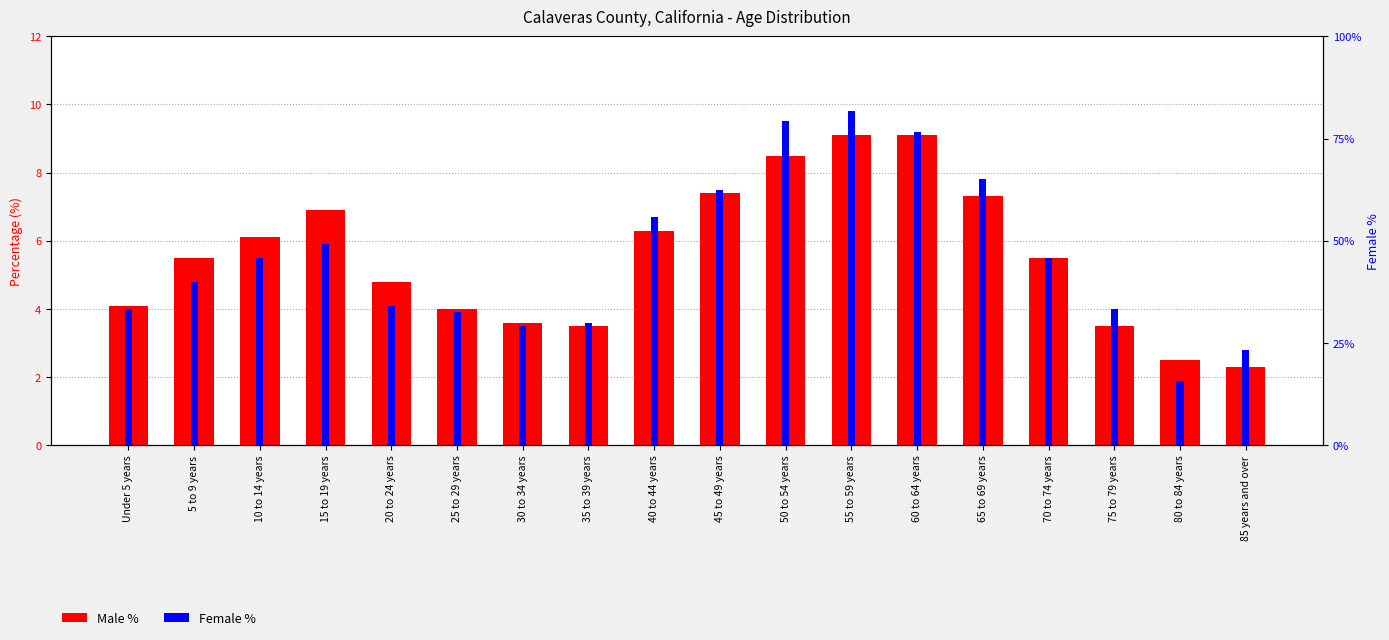

At which category does the chart reach its peak across all series?

55 to 59 years